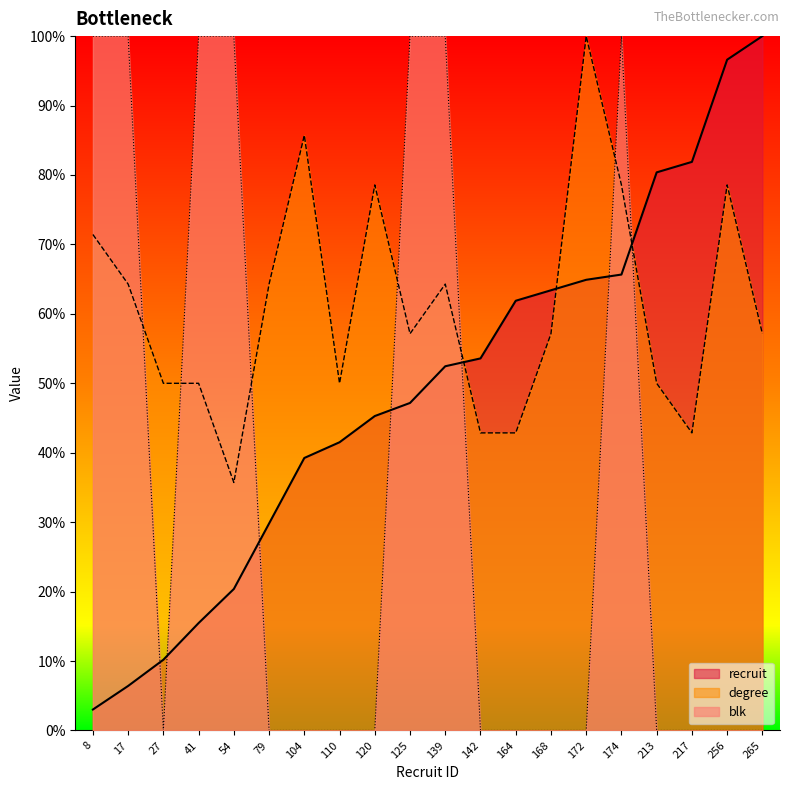

What is the difference between the recruit values at 79 and 256?

66.8